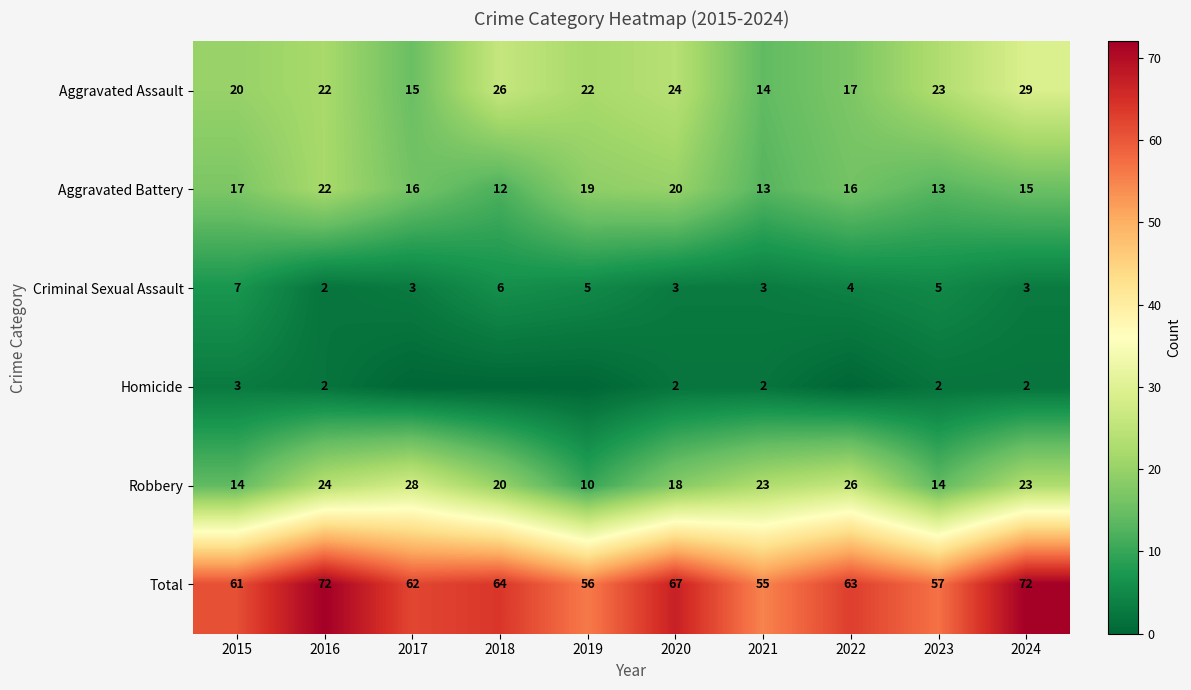

What is the maximum value for Robbery?

28